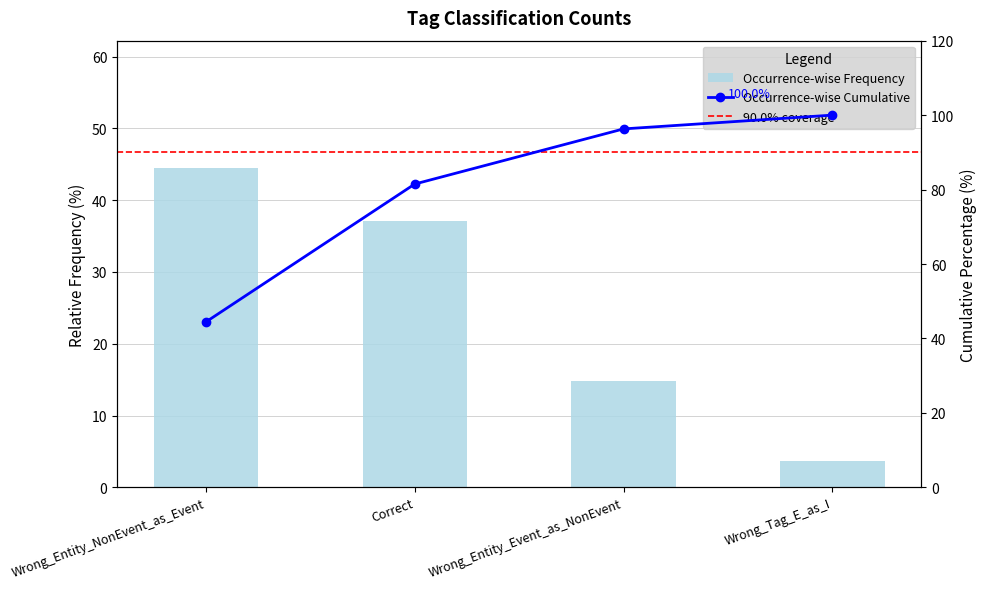

Is it true that the value at Wrong_Entity_NonEvent_as_Event is 64.6?

False